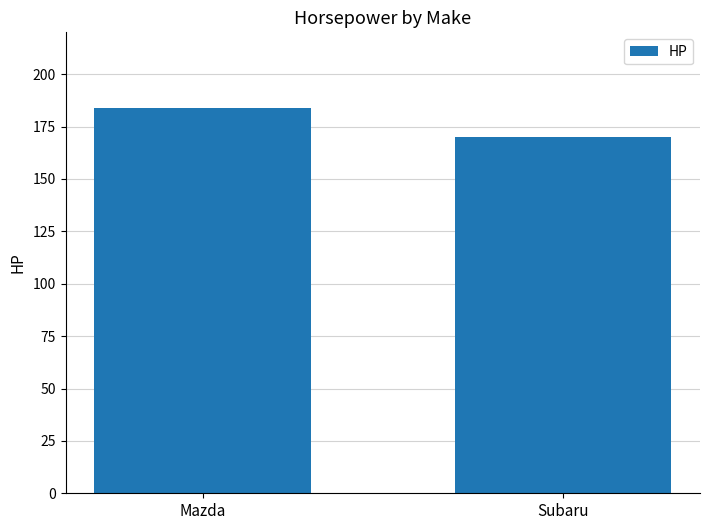

Which has a higher value, Mazda or Subaru?

Mazda